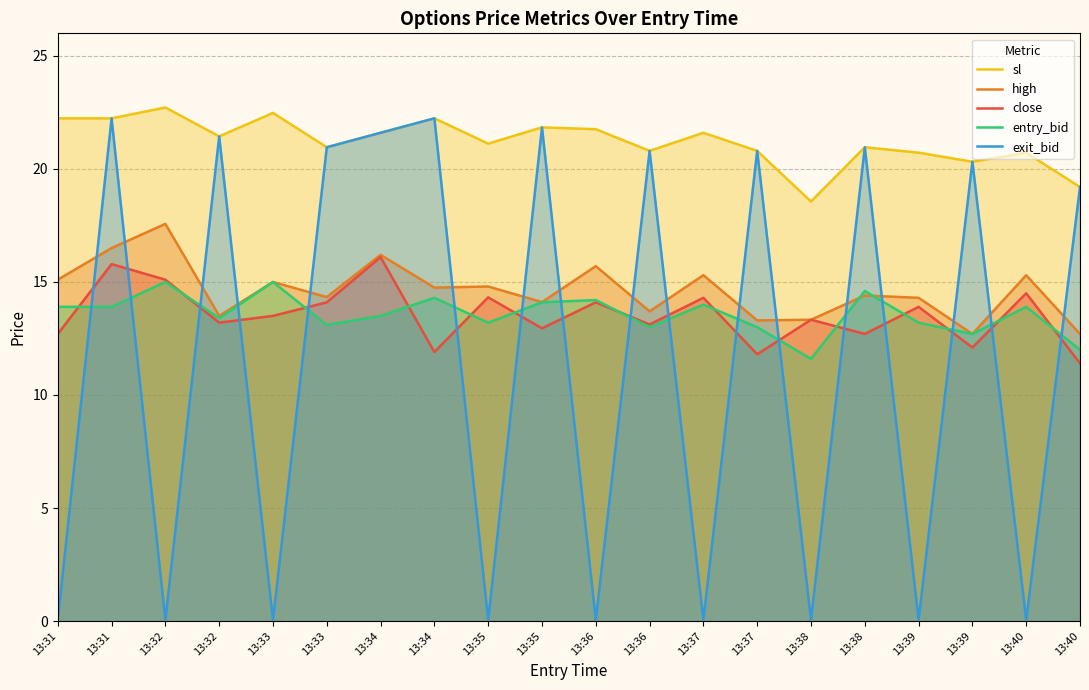

In high, how many points are higher than both neighbors (excluding endpoints)?

8